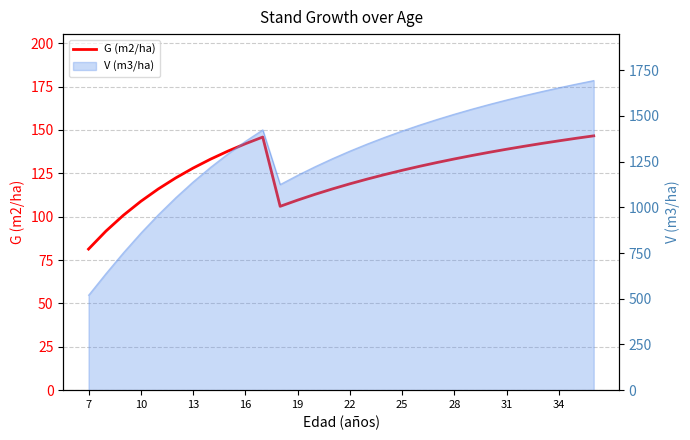

What value does the data have at 16?

142.0